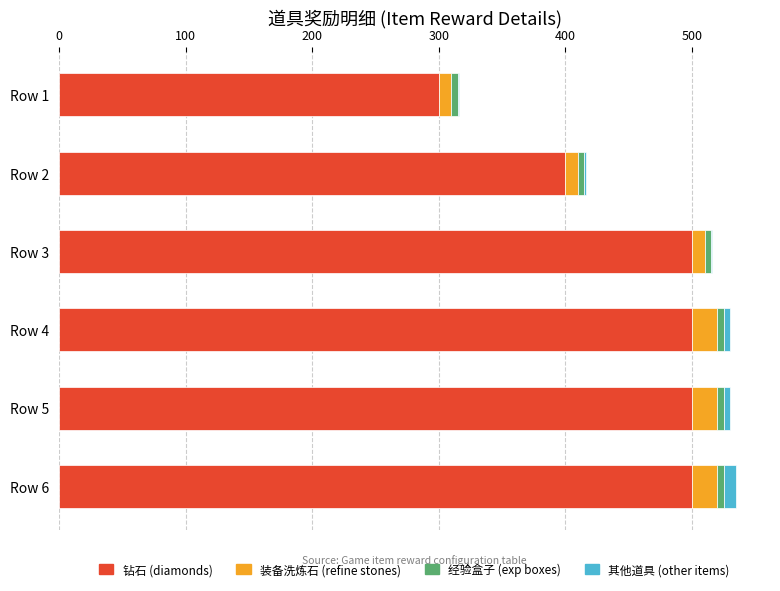

What is the maximum value for 钻石 (diamonds)?

500